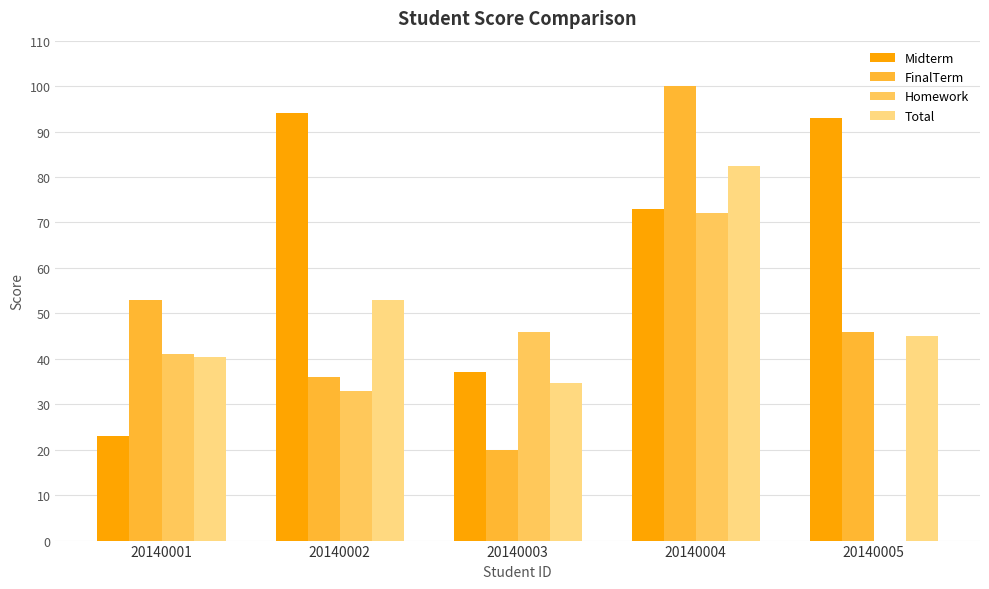

Which series has the widest spread of values?

FinalTerm